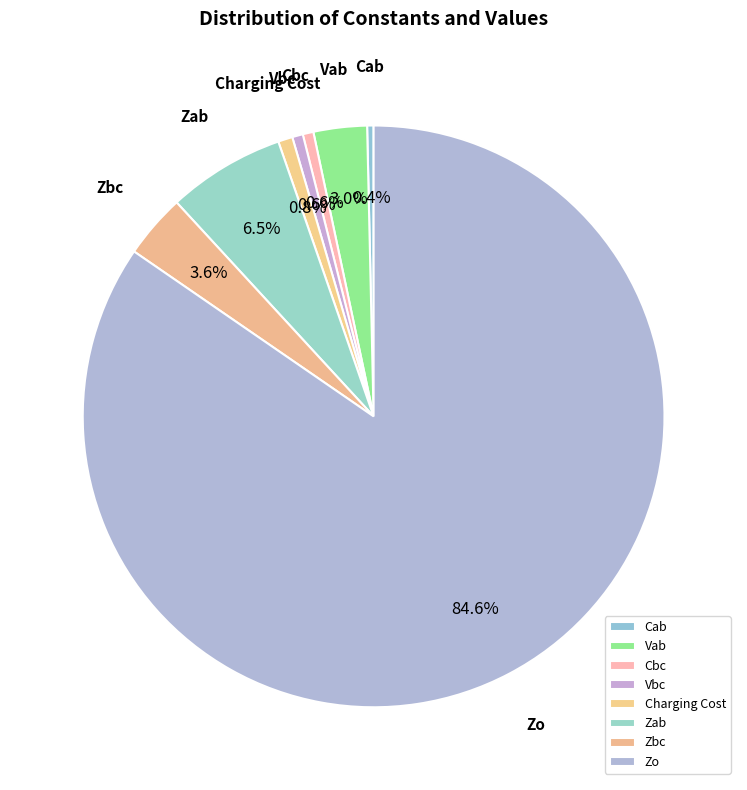

What percentage is the Charging Cost slice, to the nearest percent?

1%